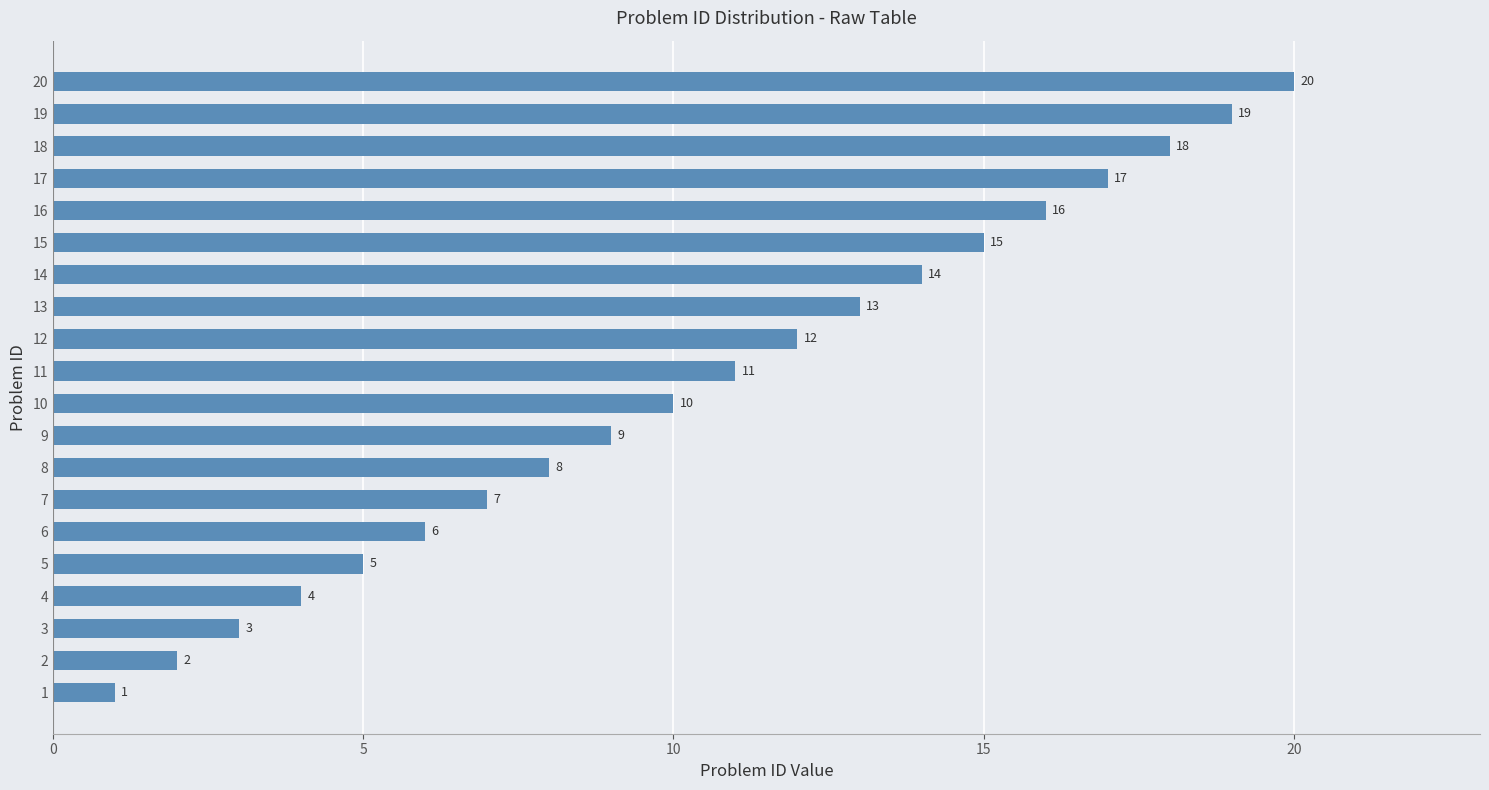

List the labels in order of value, smallest first.

1, 2, 3, 4, 5, 6, 7, 8, 9, 10, 11, 12, 13, 14, 15, 16, 17, 18, 19, 20